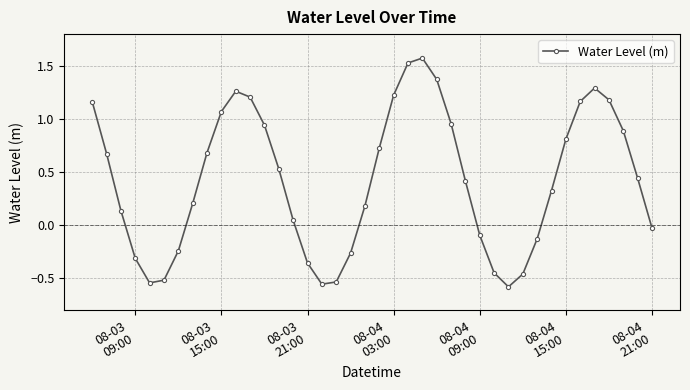

Does the chart have visible grid lines?

Yes